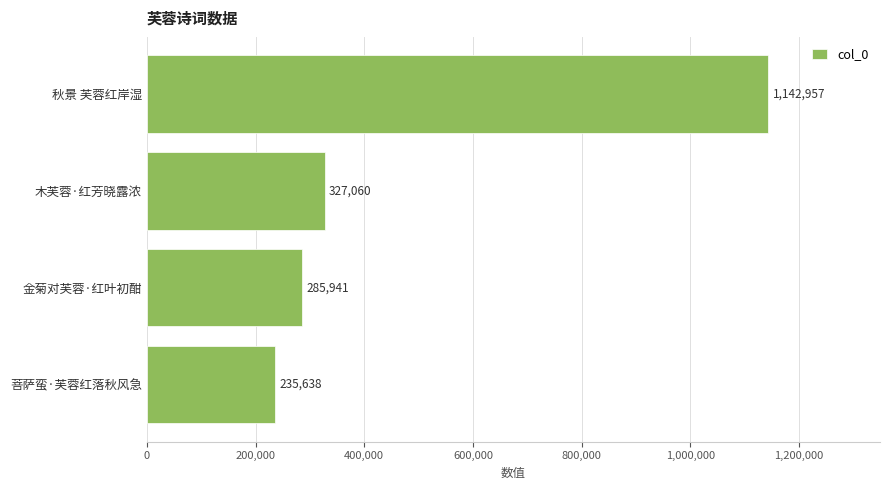

Approximately how many times larger is the value at 菩萨蛮·芙蓉红落秋风急 compared to 木芙蓉·红芳晓露浓?

0.7